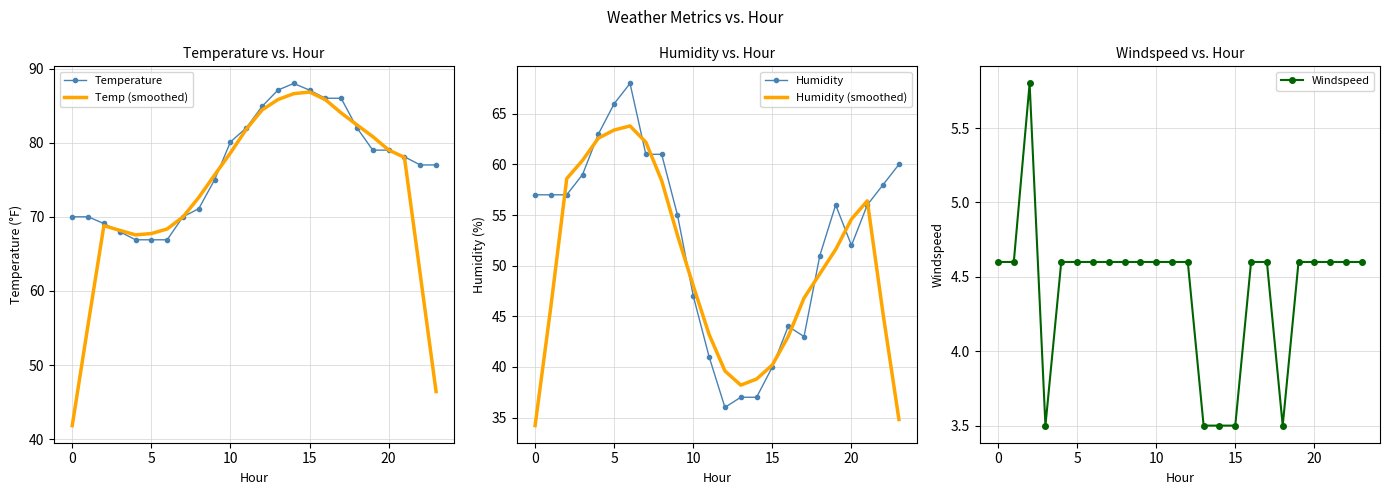

What is the approximate value of Humidity (smoothed) at 7?

62.2